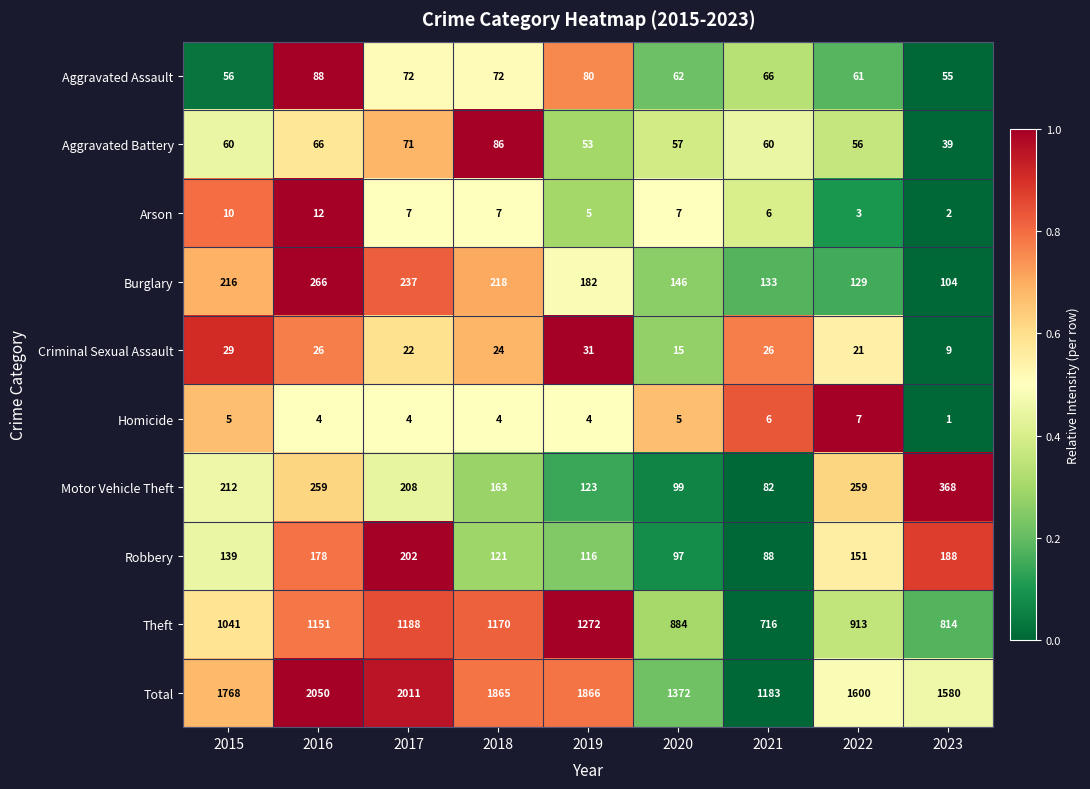

How many distinct data groups are displayed?

10